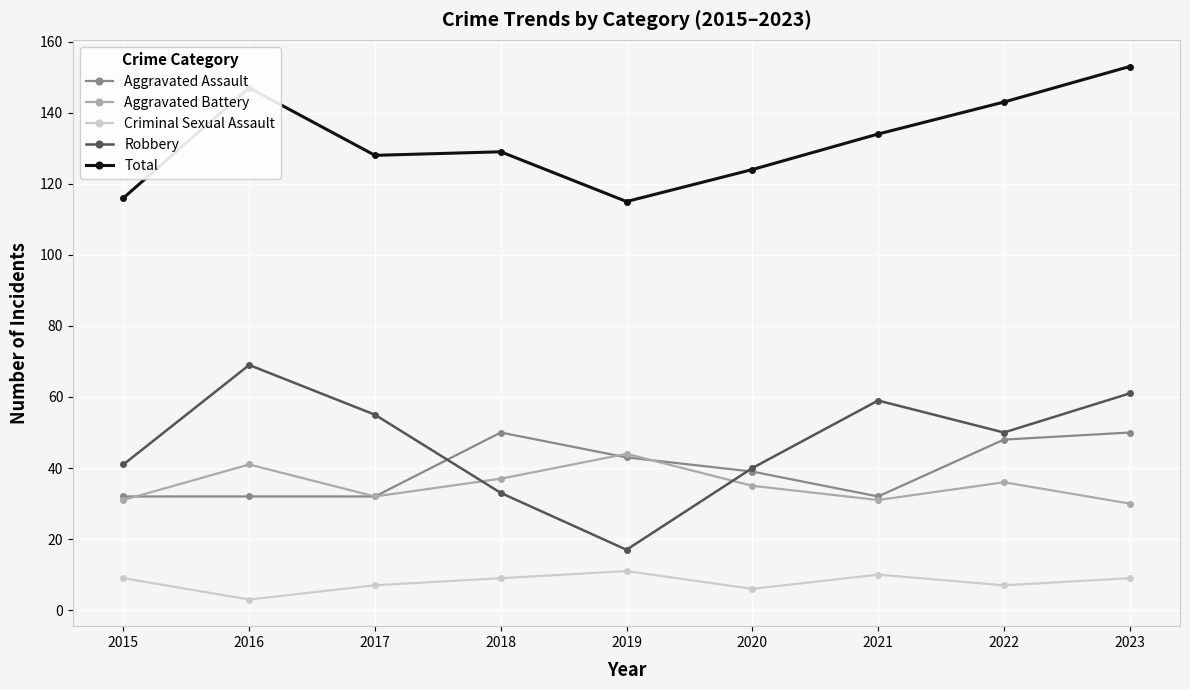

What is the total value across all series at 2021?

266